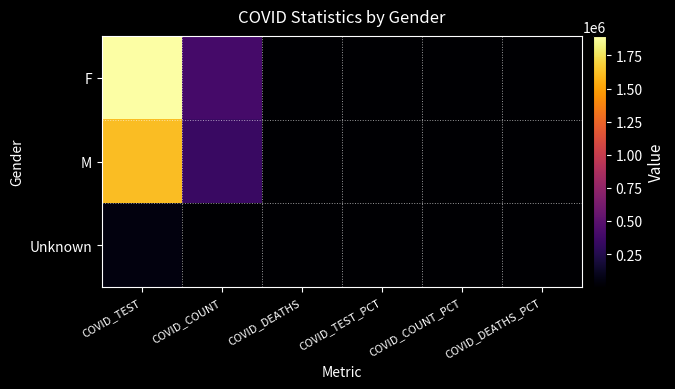

Which series has the largest total across all categories?

F